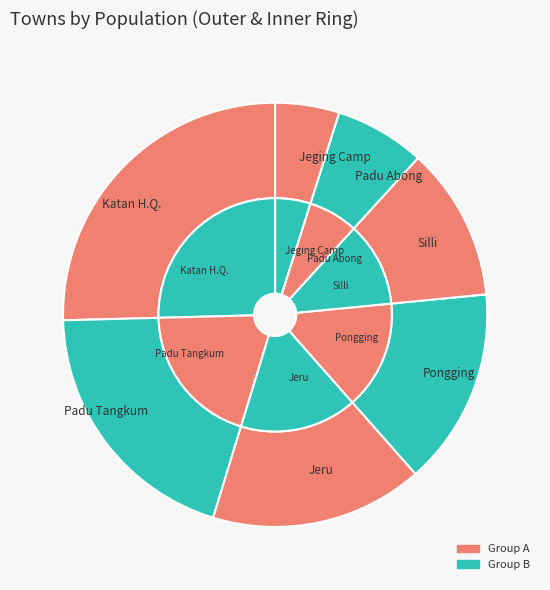

Combined, what portion of the pie is Pongging and Padu Abong?

21.9%